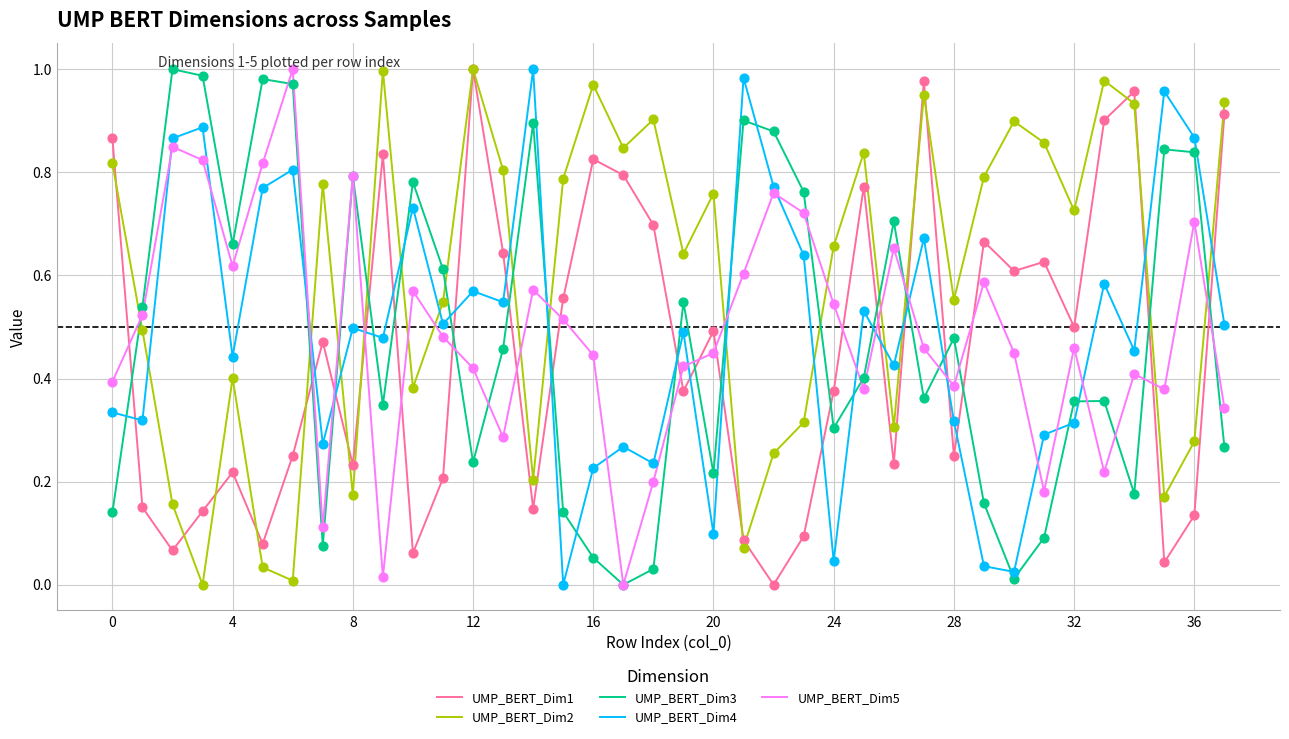

At how many categories does at least one series exceed 0?

38